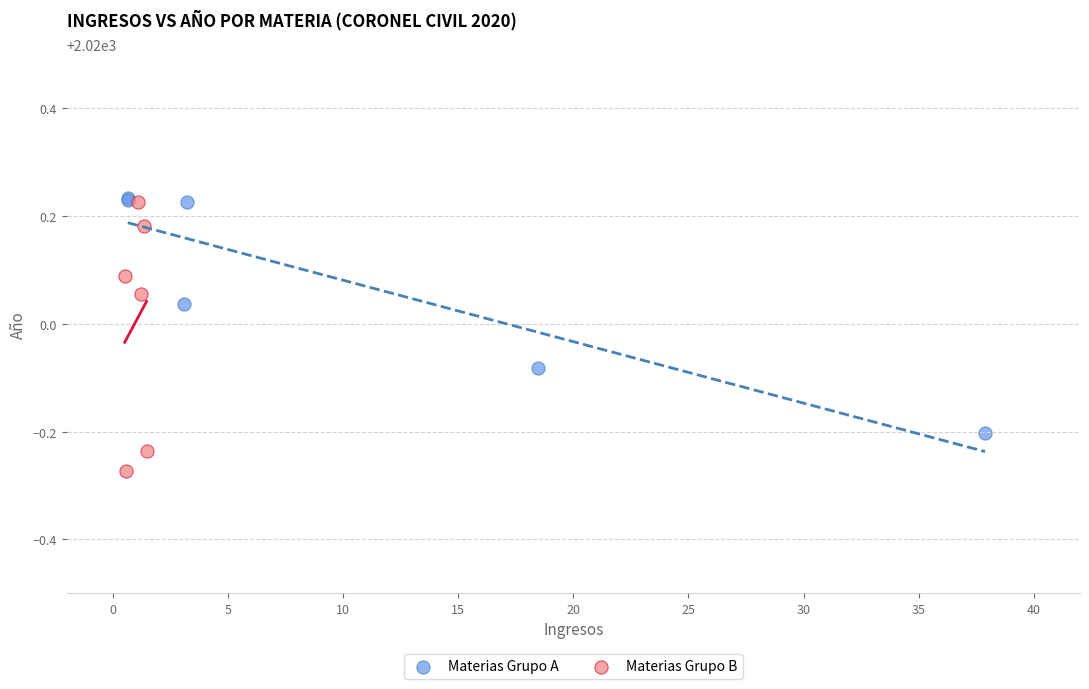

Which series has the widest spread of Y values?

Materias Grupo B